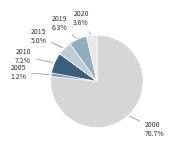

Which slice is the smallest?

2005